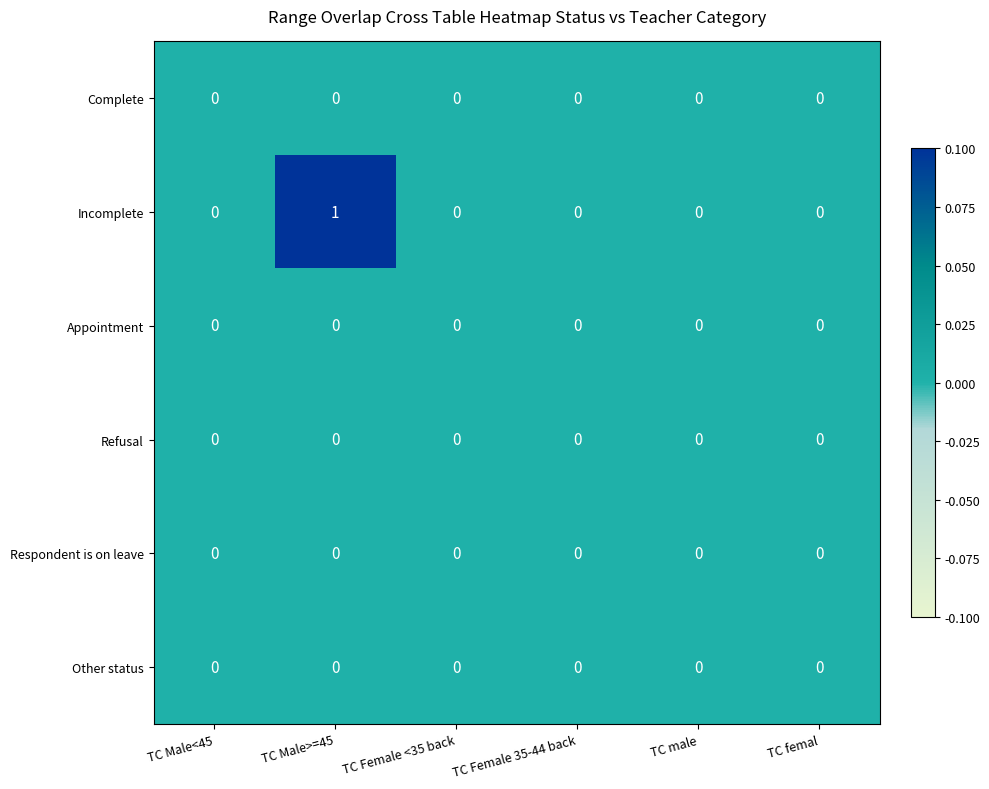

Which series has the widest spread of values?

Incomplete